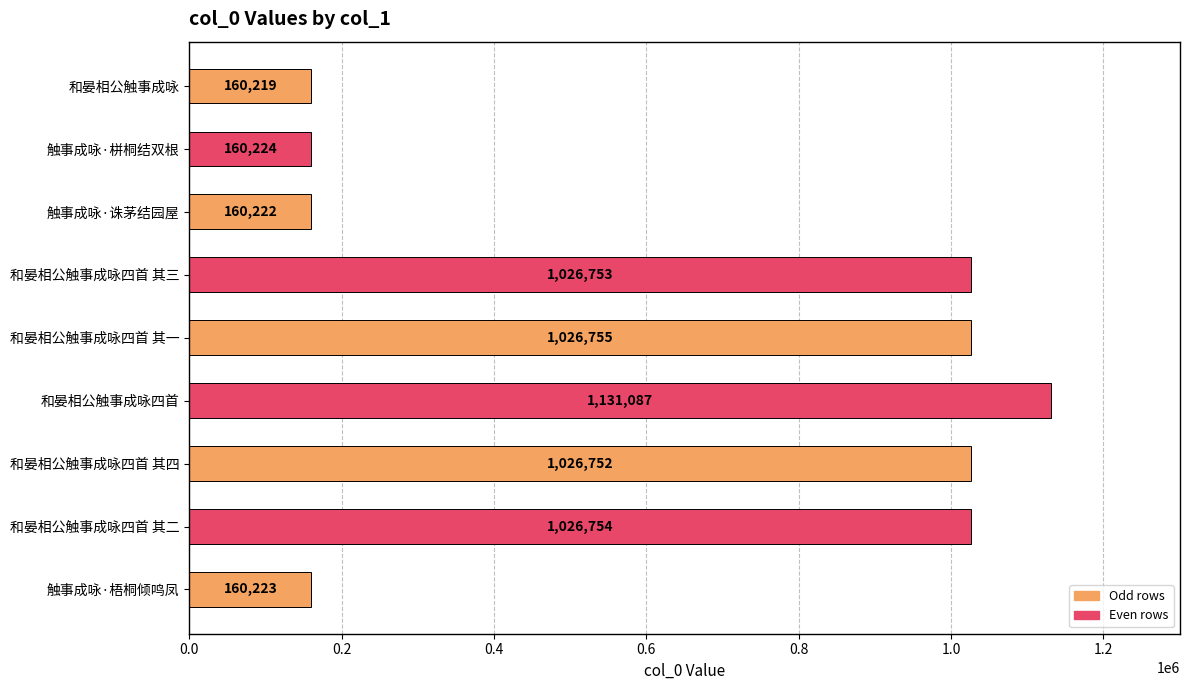

What is the sum of all values?

5878989